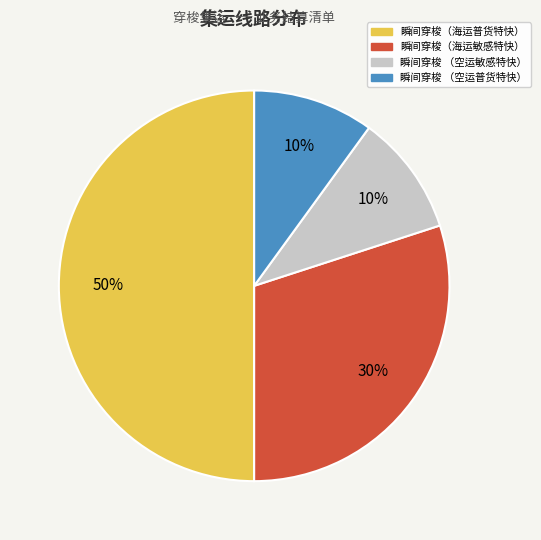

Is the sum of 瞬间穿梭 （空运敏感特快） and 瞬间穿梭（海运普货特快） greater than half?

Yes